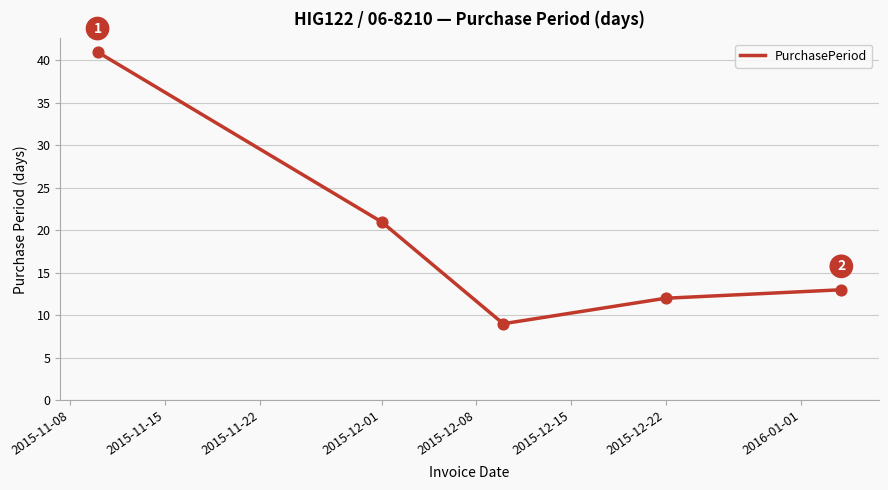

What is the average value?

19